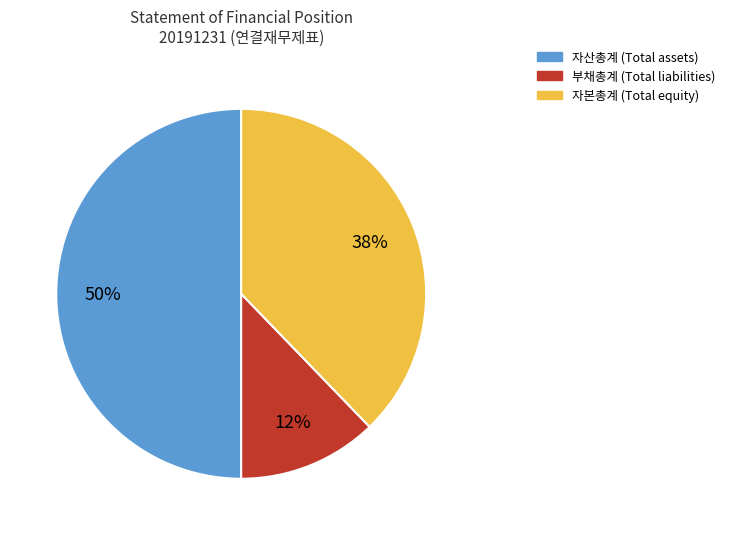

To the nearest percent, what is the average slice percentage?

33%